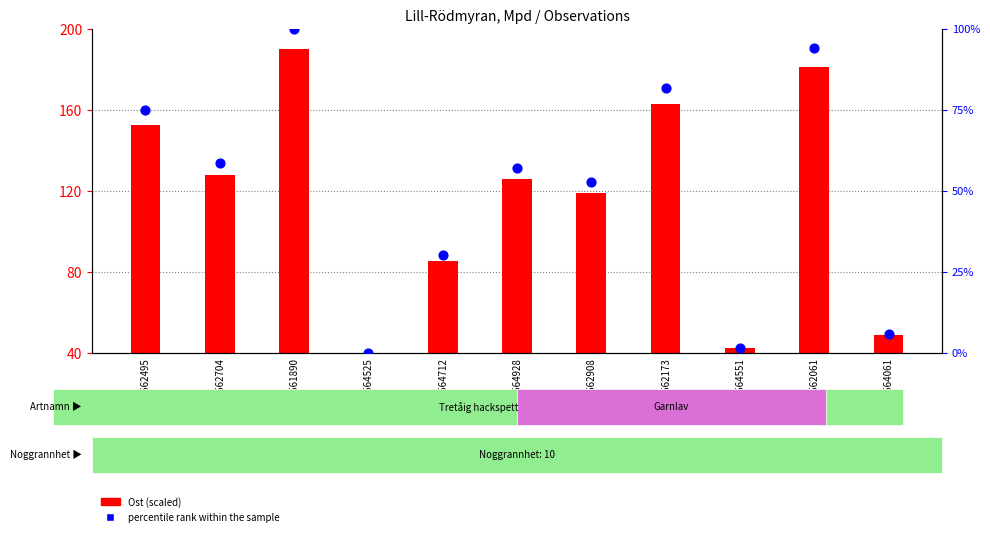

Is the value of Ost (scaled) at 125564928 greater than the value of percentile rank within the sample at 125562061?

No